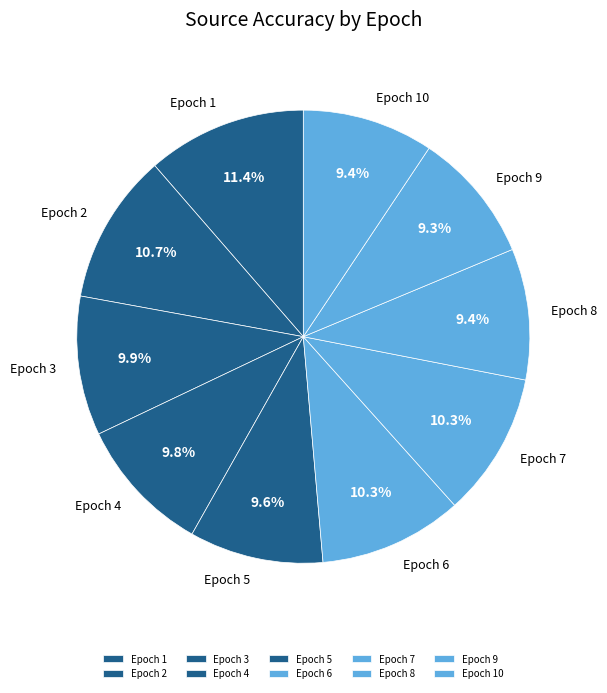

How many slices are in this pie chart?

10